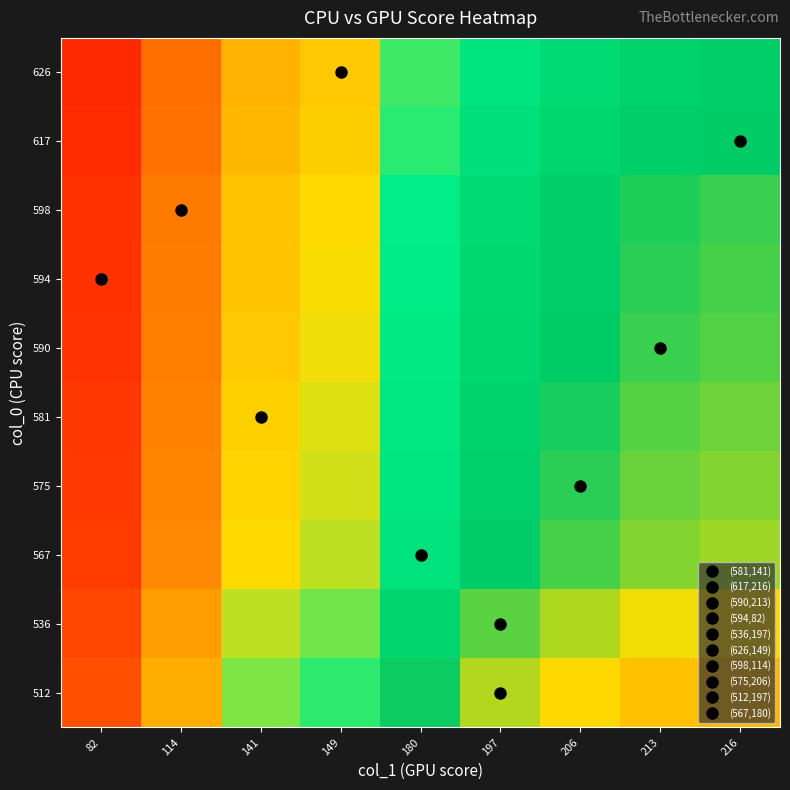

At which category is the sum across all series the highest?

216